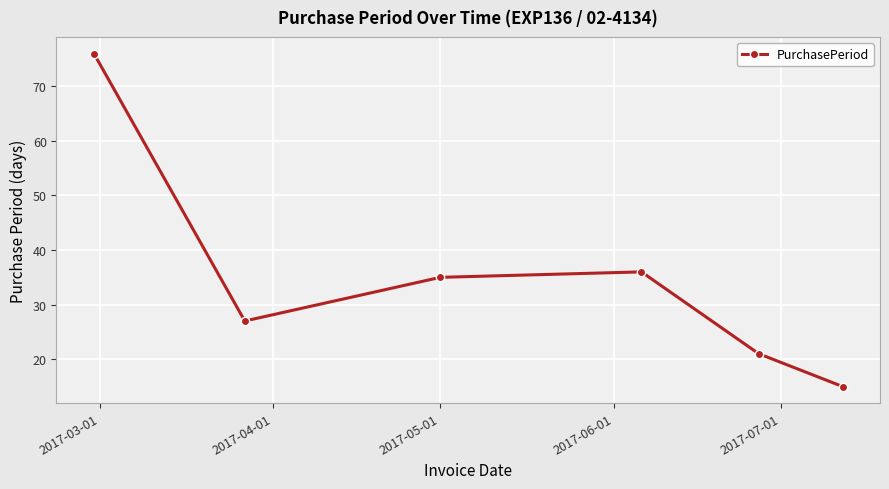

What is the value of the 1st point from the left?

76